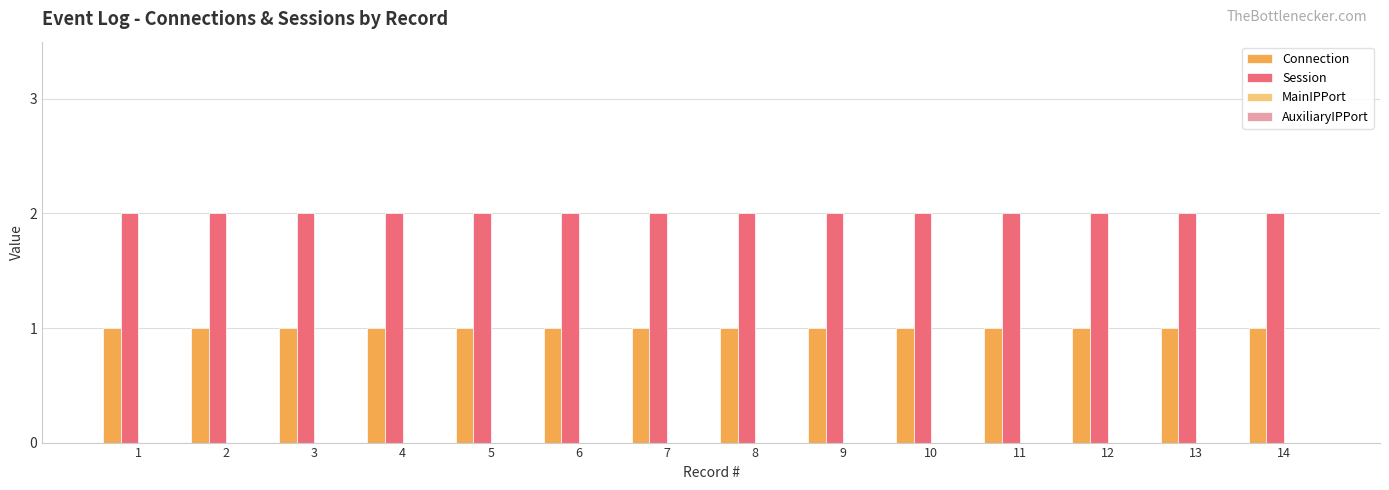

The value of Session at 3 is 3. True or false?

False